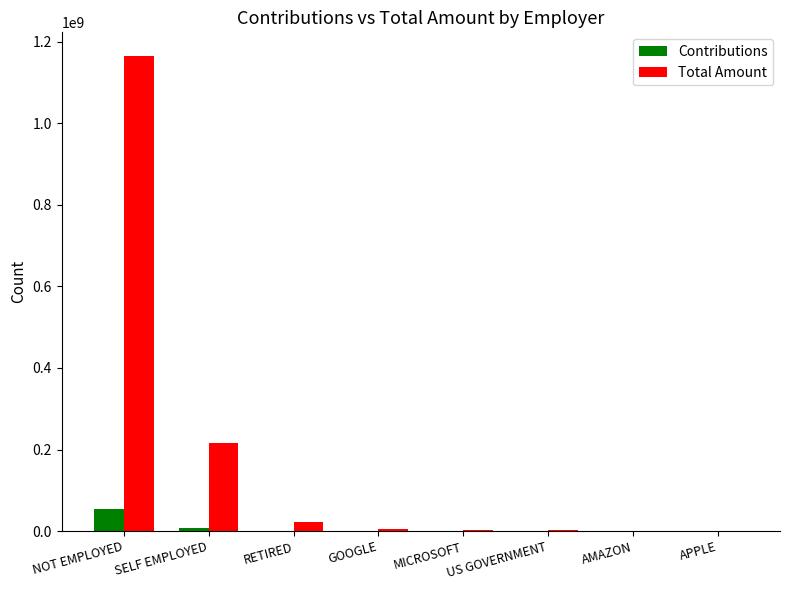

How many series are shown in this chart?

2